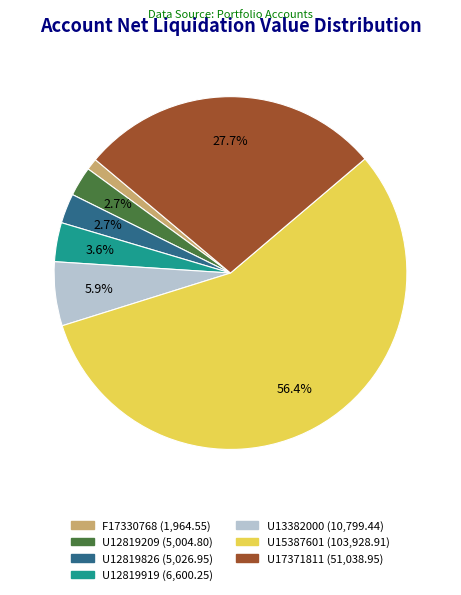

What is the largest slice in the pie chart?

U15387601